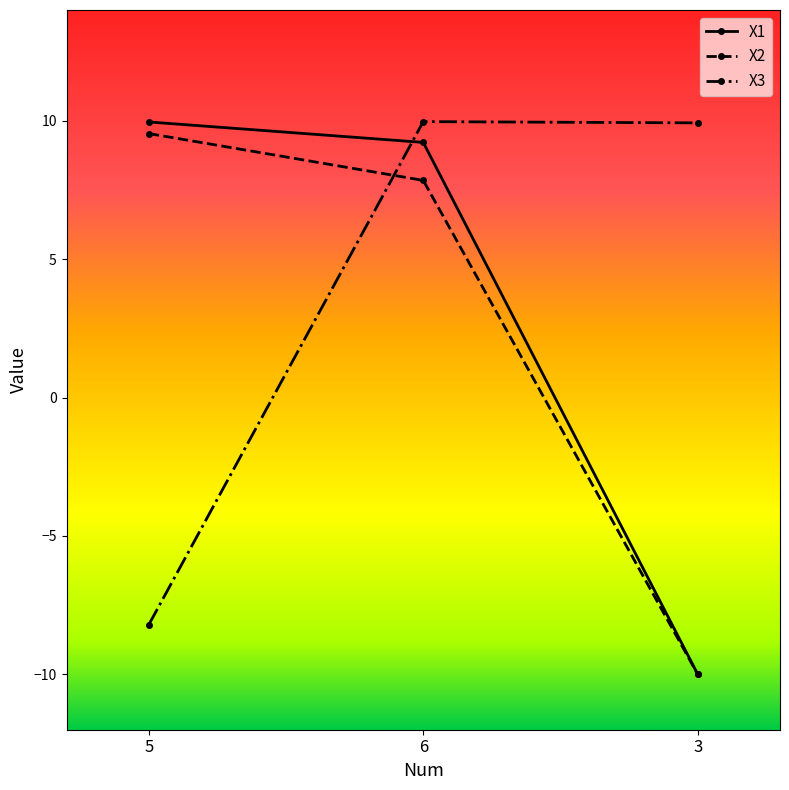

Is it true that X1 equals -13.4 at 3?

False